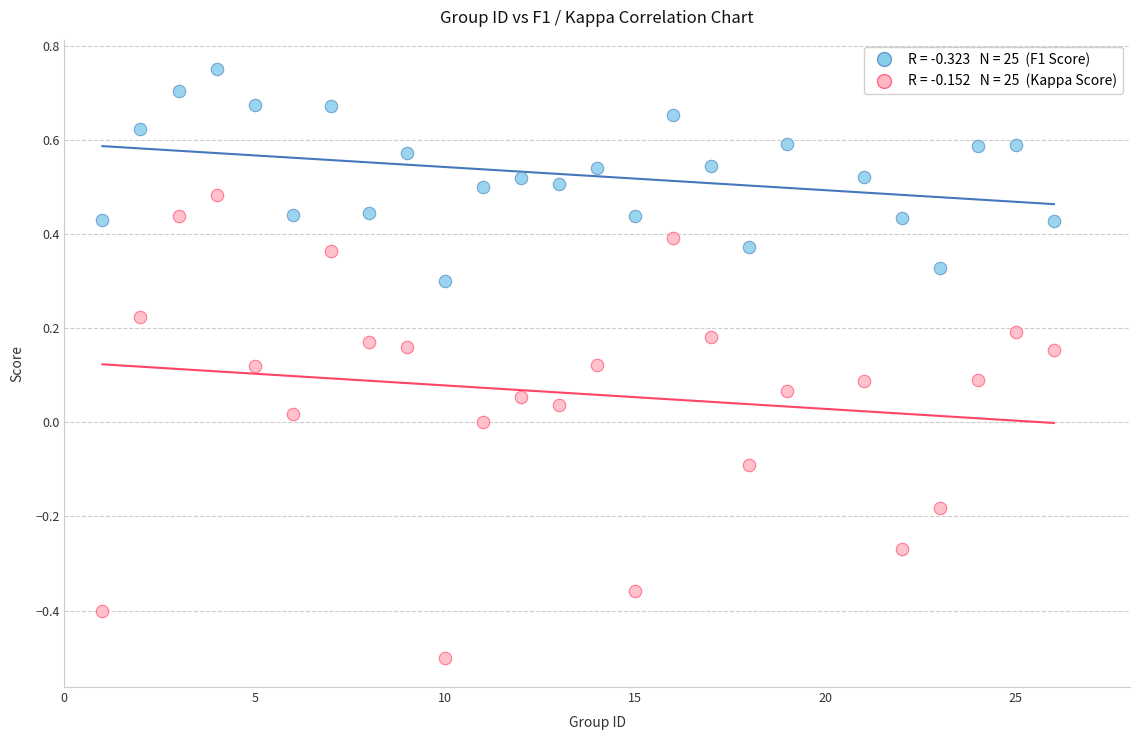

How many data points are displayed?

50